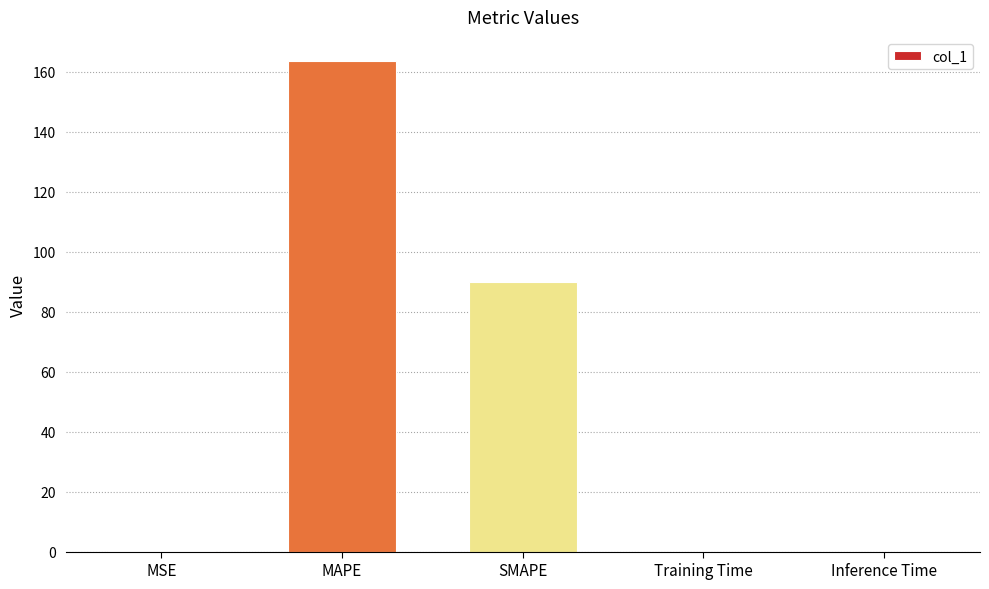

What is the sum of the values at SMAPE and MAPE?

253.5